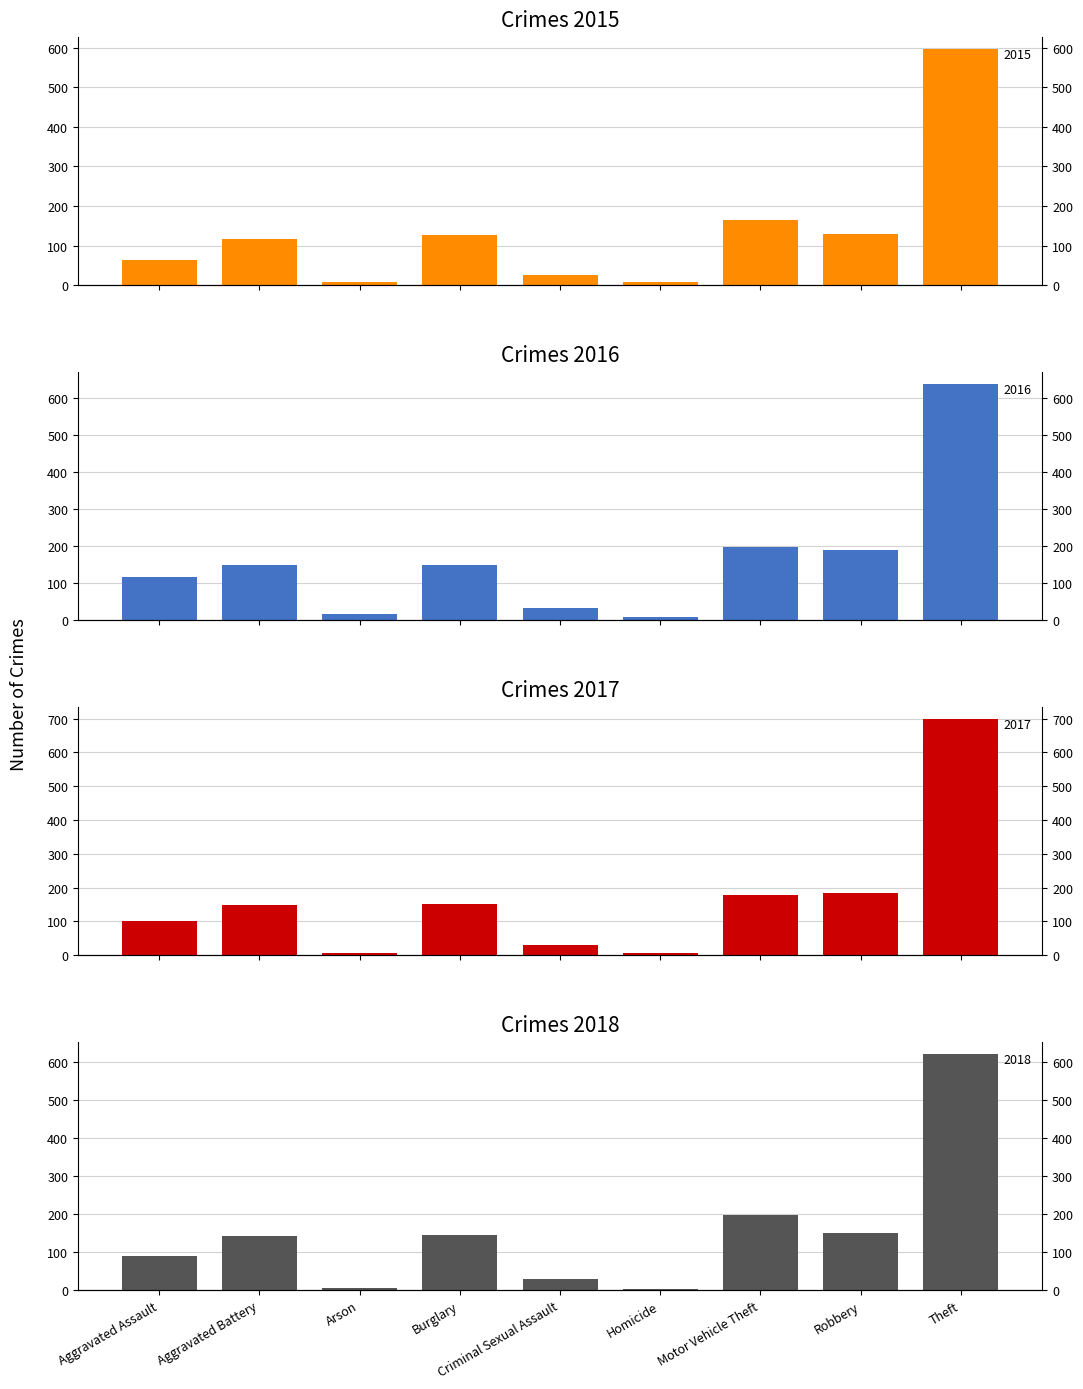

What is the spread (max minus min) of values at Arson?

11